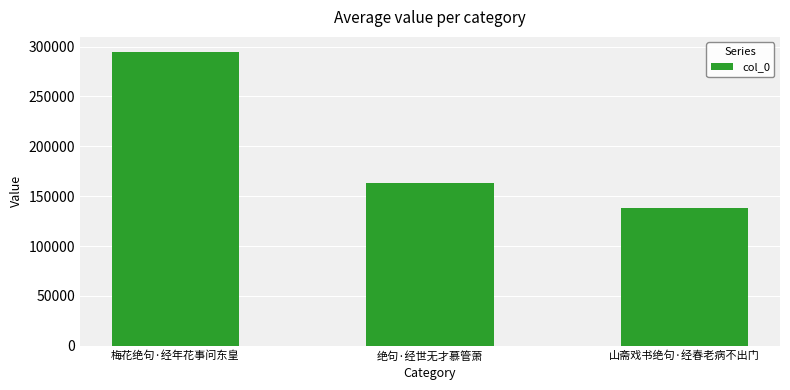

What is the greatest value displayed?

294951